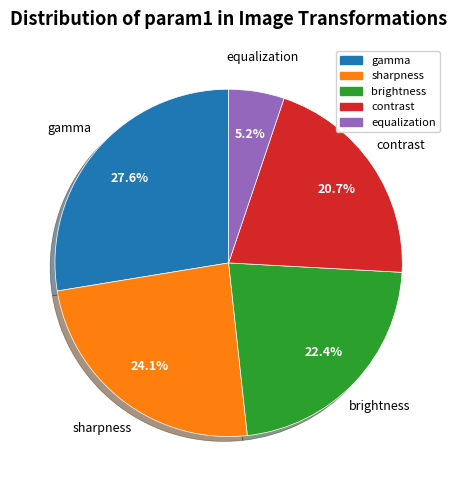

The gamma slice represents 28% of the pie. True or false?

True